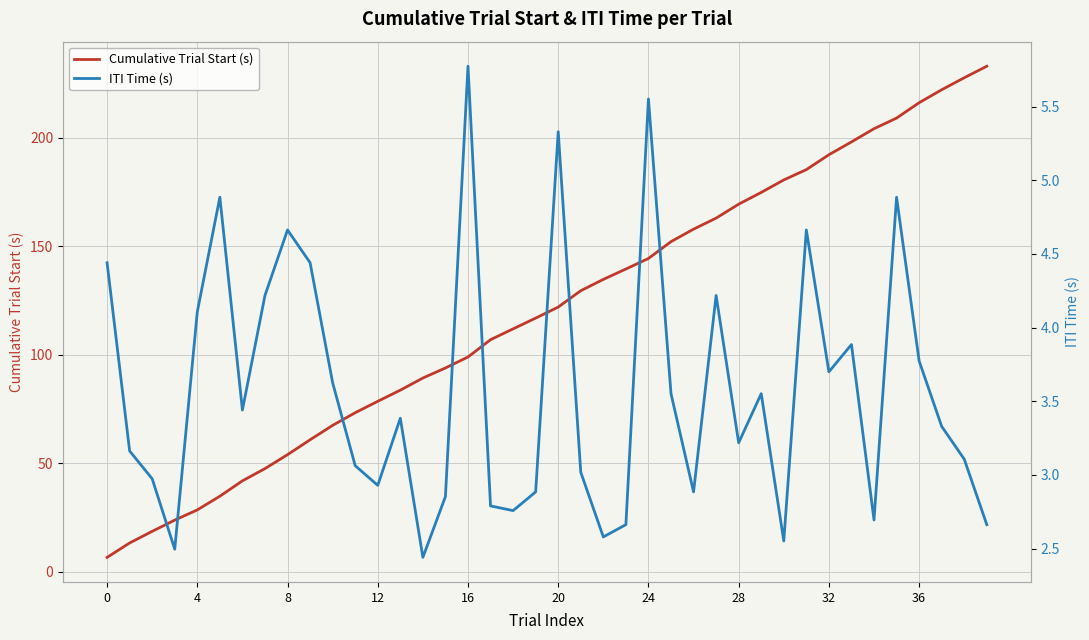

The value of Cumulative Trial Start (s) at 35 is 209.1. True or false?

True